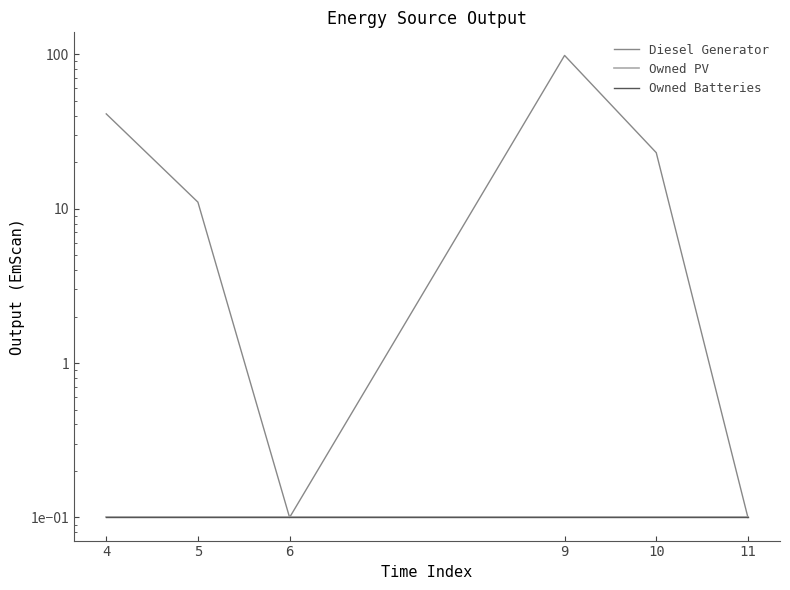

At which category is the sum across all series the highest?

9